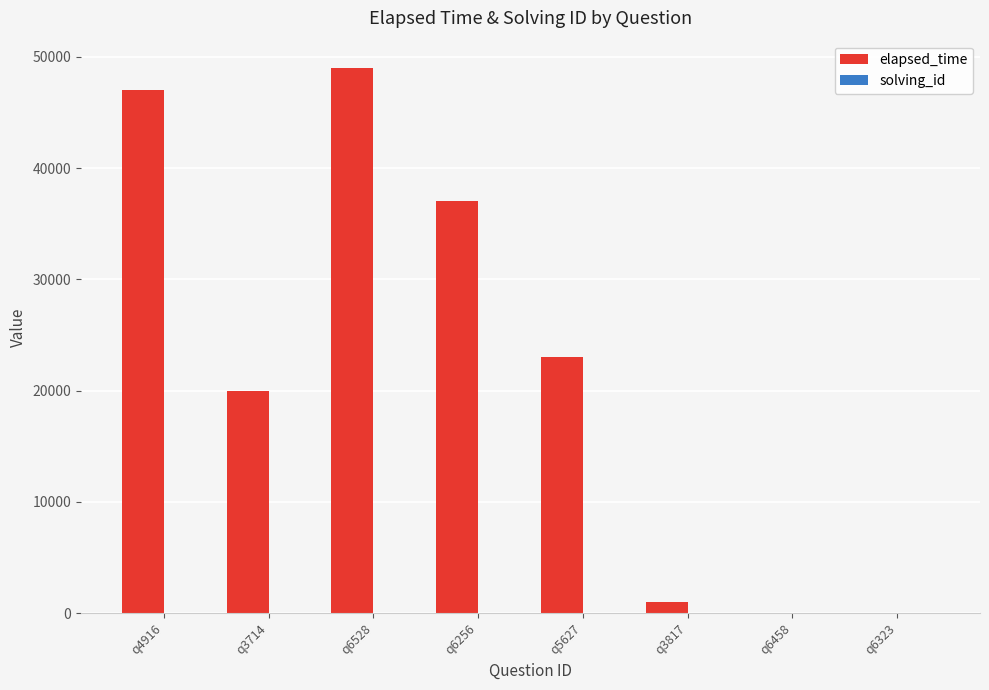

Which series has the largest total across all categories?

elapsed_time